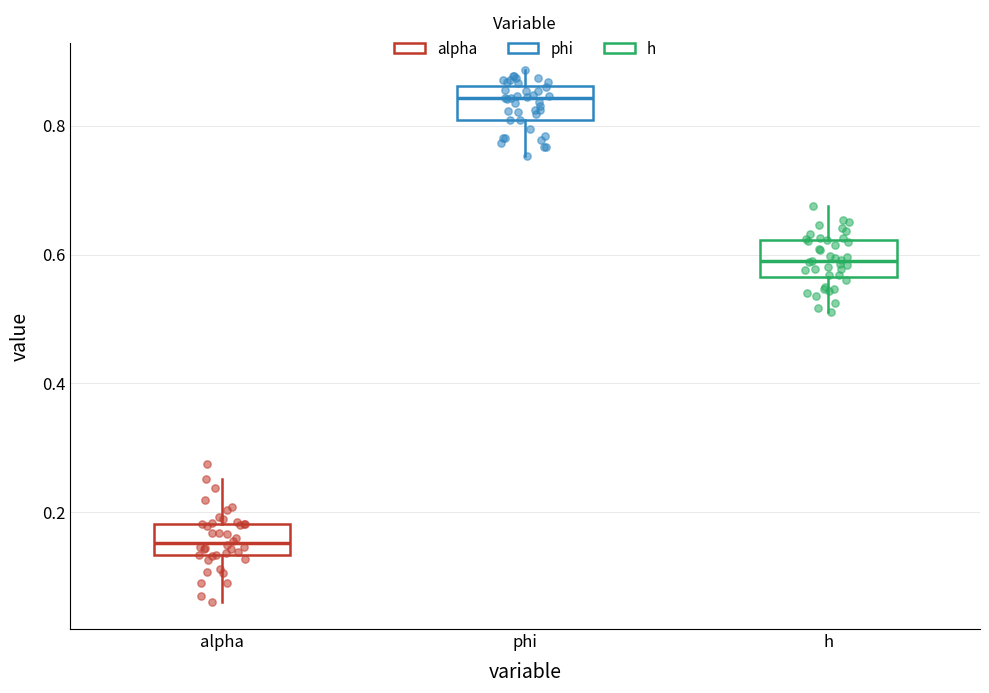

Where does the upper whisker of the box for alpha end on the y-axis? The values are not printed on the chart, so give them approximately, as read against the axis.

0.26